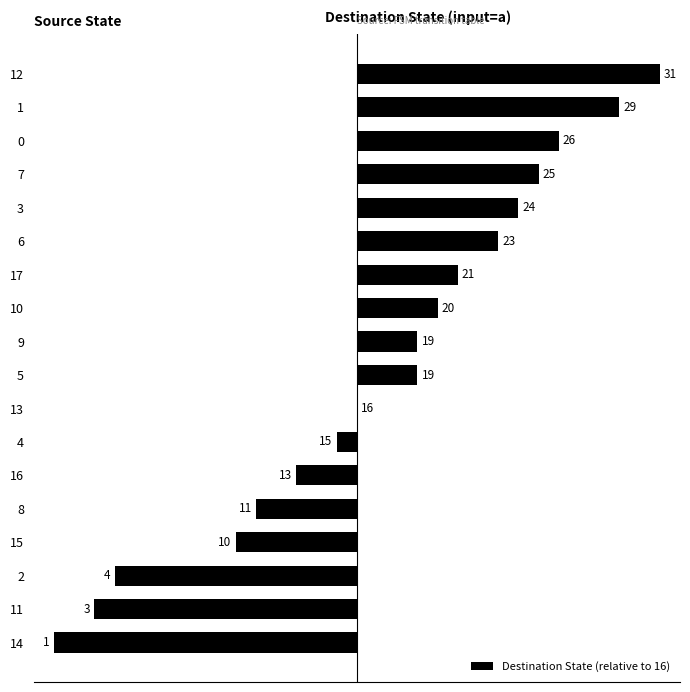

The chart shows a value of -4 at 14. True or false?

False